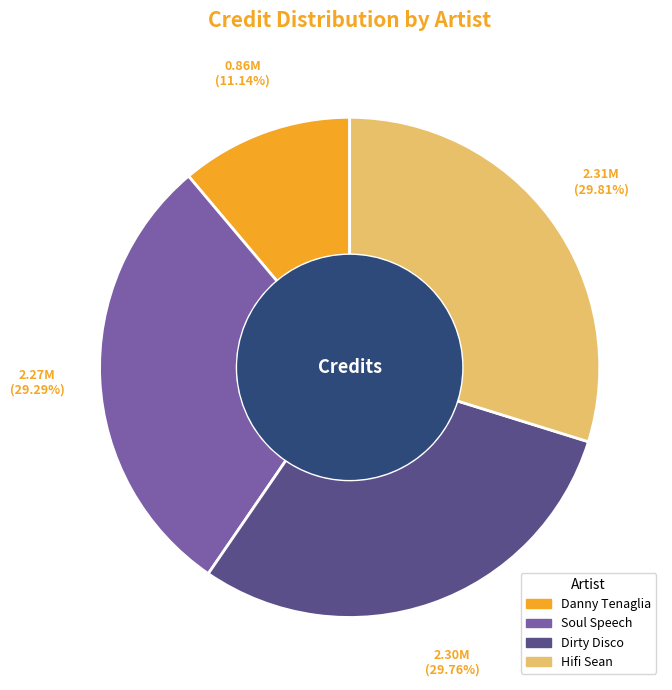

To the nearest percent, what percentage of the pie is Danny Tenaglia?

11%